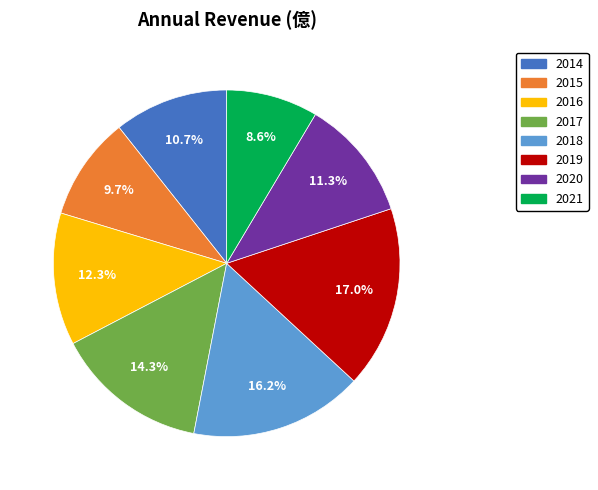

Is there any slice that represents more than half of the pie?

No